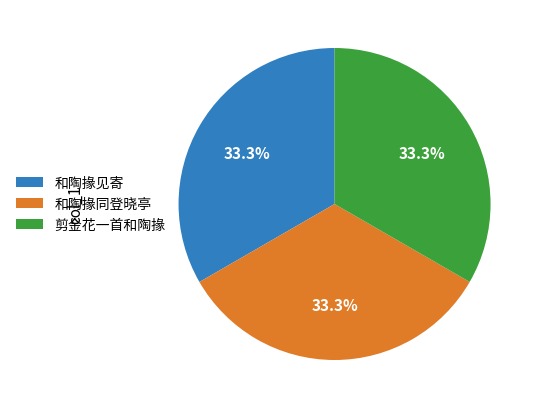

How many segments does this pie chart have?

3